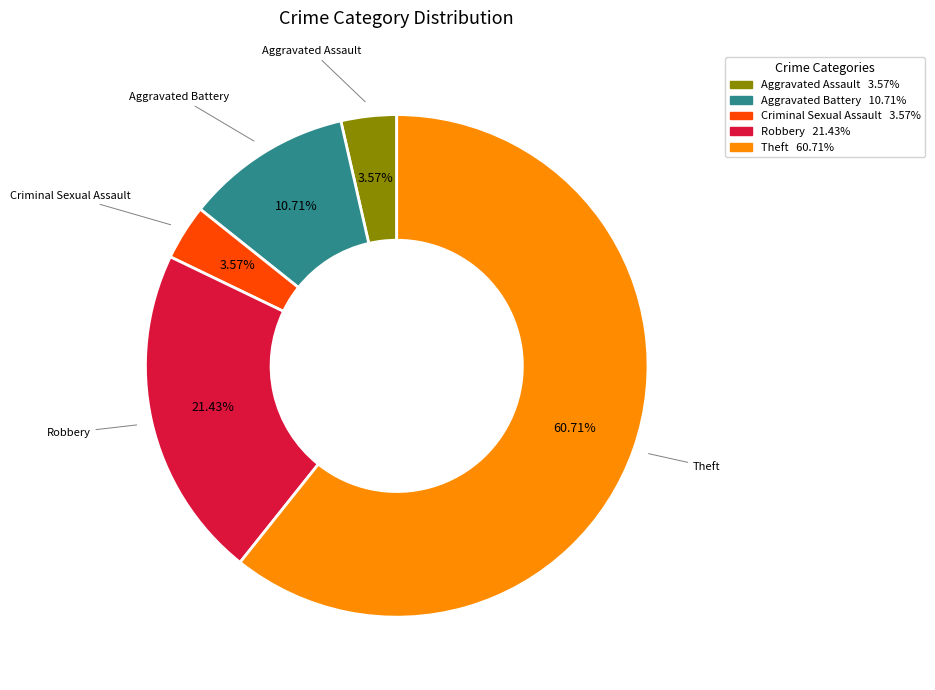

Is it true that Aggravated Battery is 3% of the pie?

False